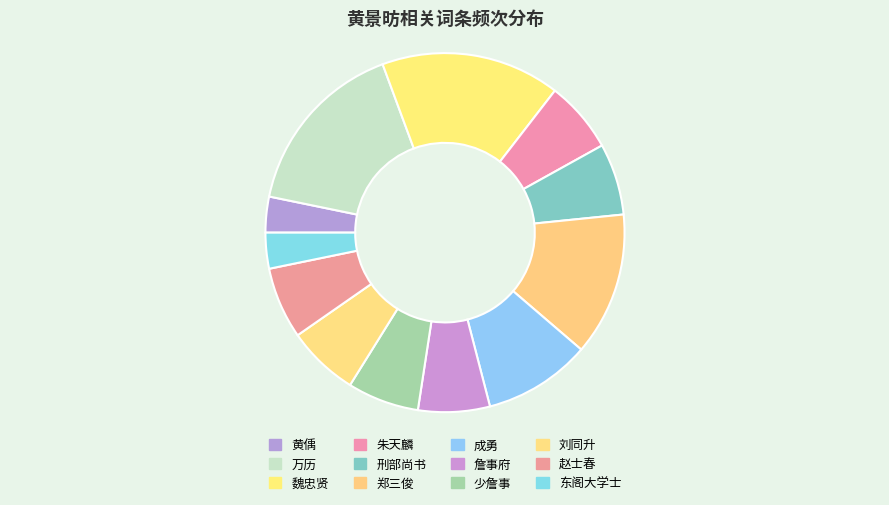

Does any single category account for the majority?

No